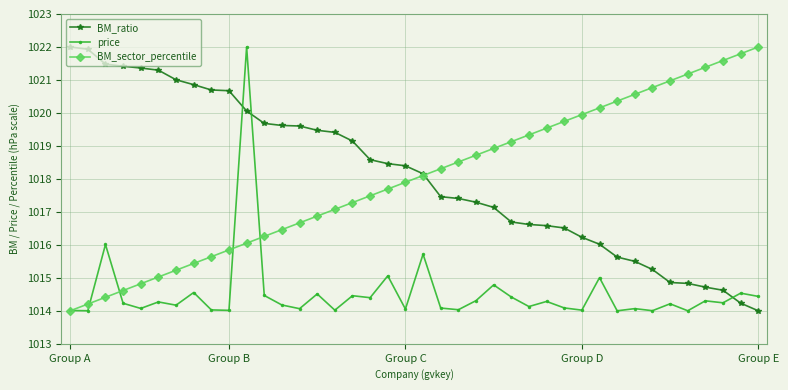

True or false: BM_sector_percentile has more than 0 interior local peaks.

False